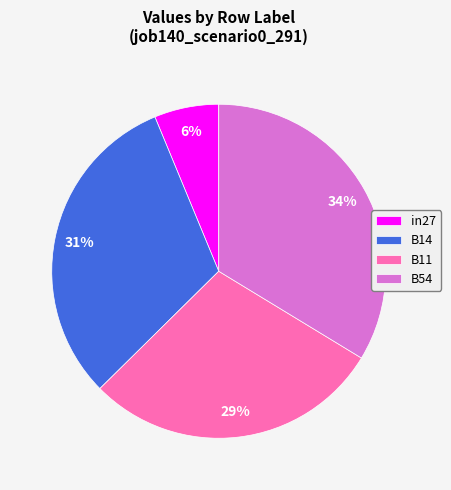

Which slice is the smallest?

in27